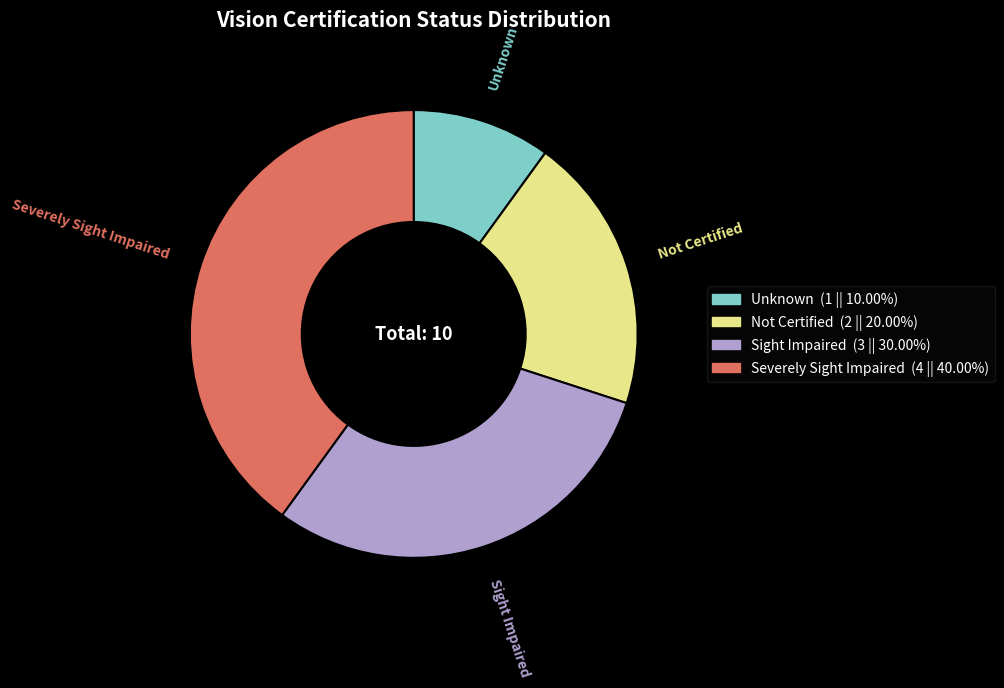

Count the number of slices in the pie.

4